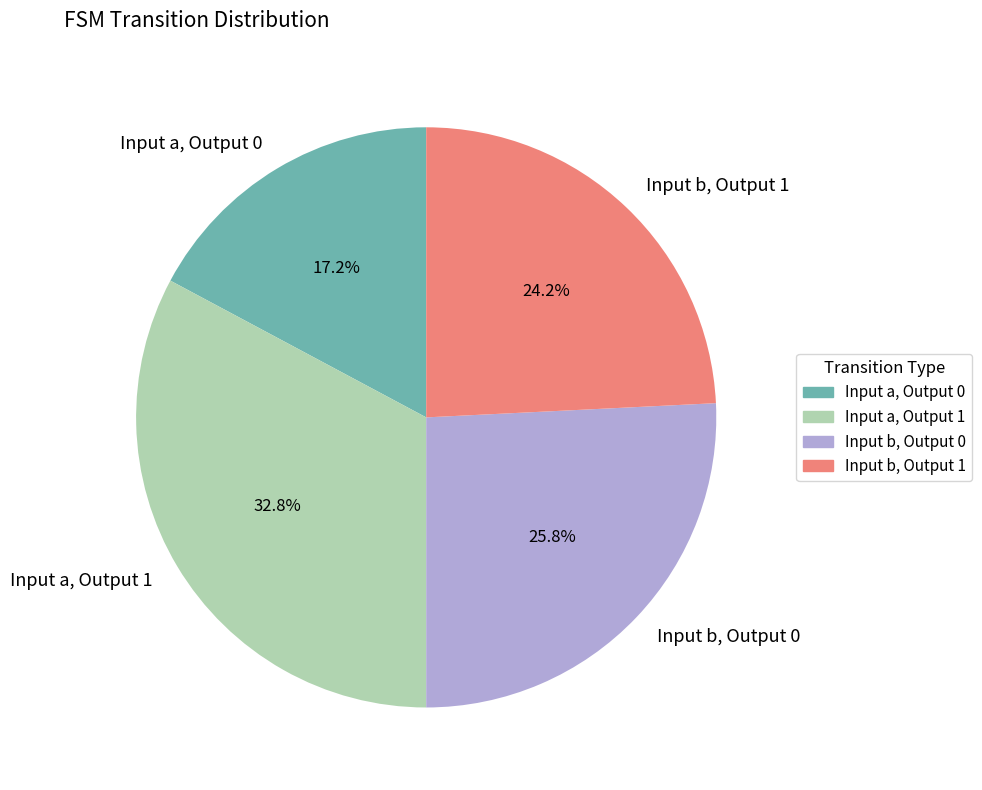

Does any single category account for the majority?

No